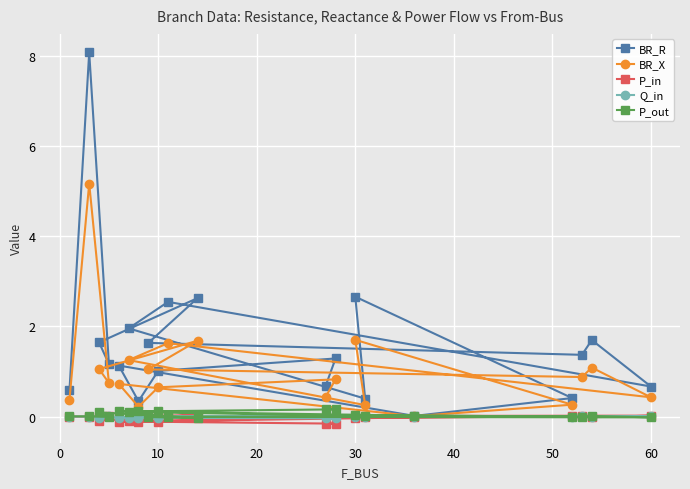

Which series has the largest range (max minus min)?

BR_R